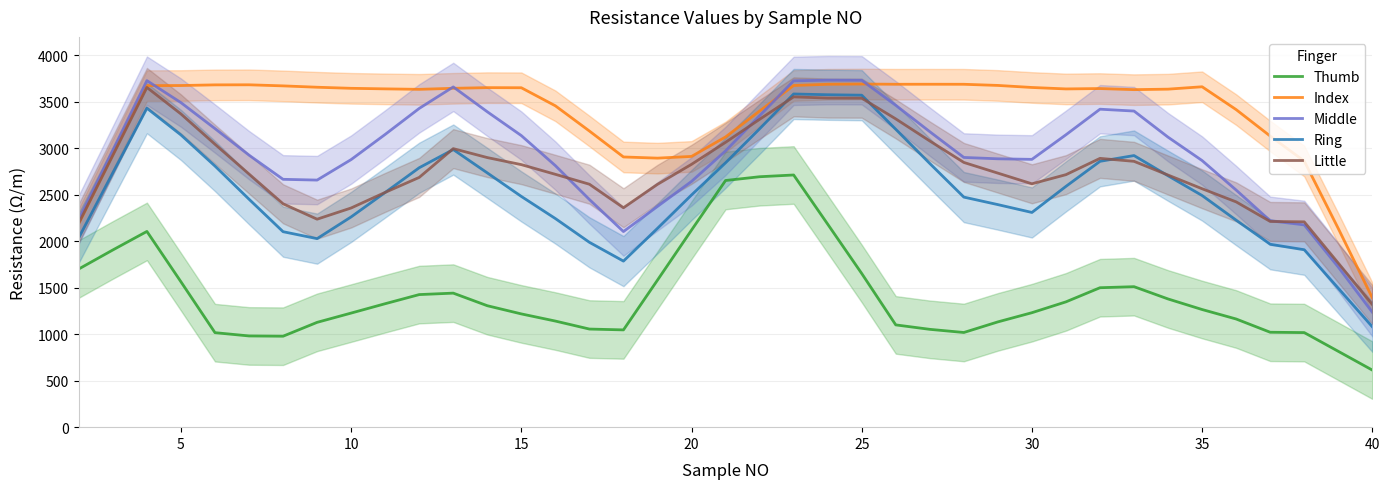

At how many categories does at least one series exceed 1943?

38